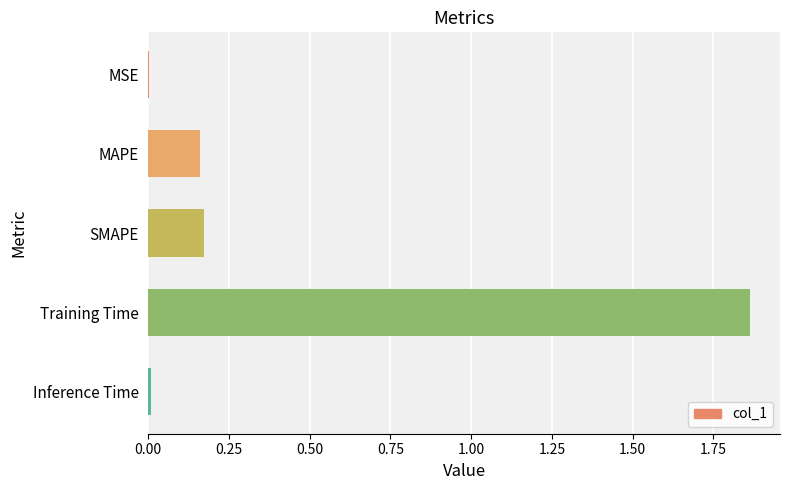

Which has a higher value, MAPE or Inference Time?

MAPE